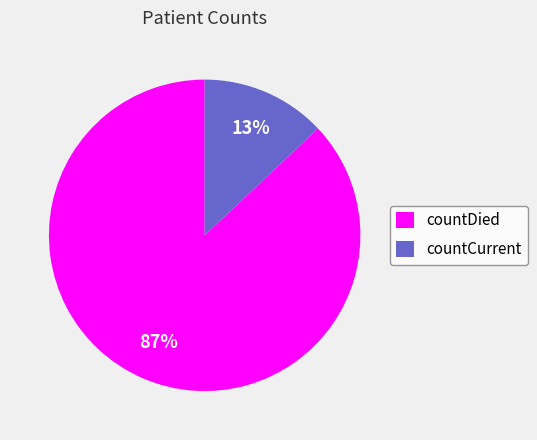

How many segments does this pie chart have?

2